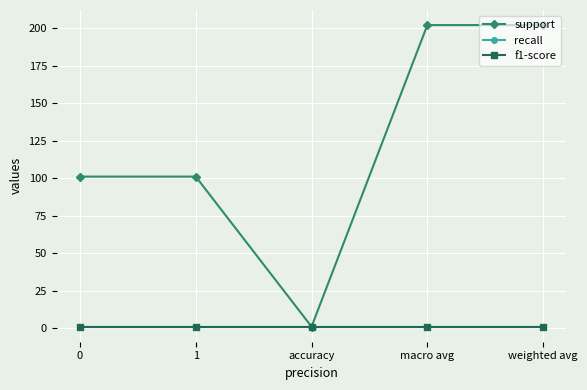

Does the chart have visible grid lines?

Yes